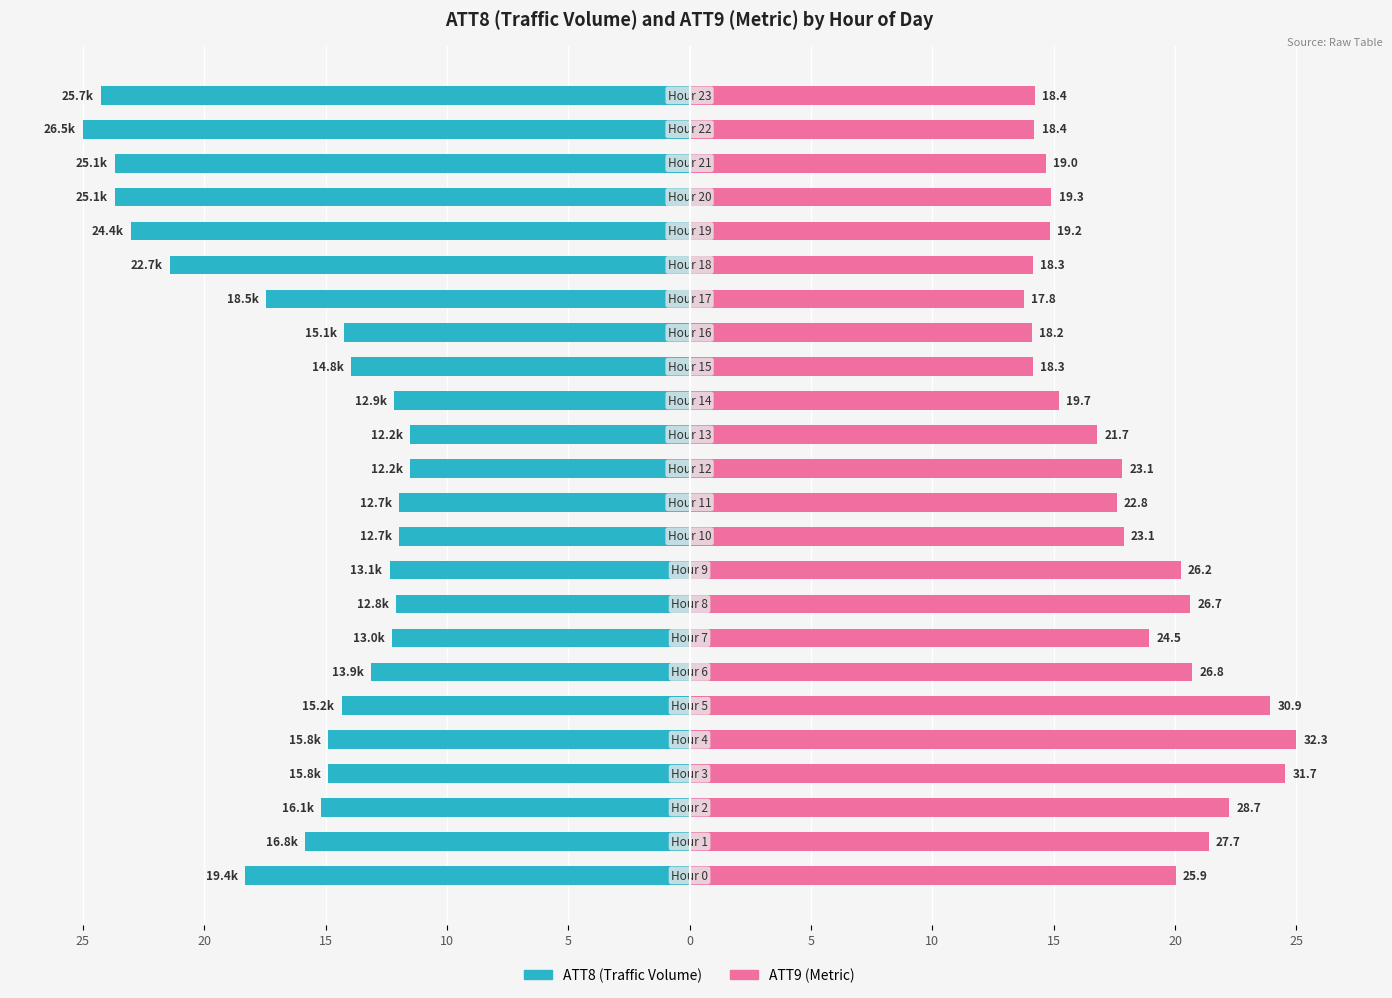

Reading right to left, extract all data points from this chart.

ATT8: -24.2	-25.0	-23.7	-23.7	-23.0	-21.4	-17.5	-14.2	-14.0	-12.2	-11.5	-11.5	-12.0	-12.0	-12.4	-12.1	-12.3	-13.1	-14.3	-14.9	-14.9	-15.2	-15.8	-18.3
ATT9: 14.2	14.2	14.7	14.9	14.8	14.1	13.8	14.1	14.2	15.2	16.8	17.8	17.6	17.9	20.2	20.6	18.9	20.7	23.9	25.0	24.5	22.2	21.4	20.0